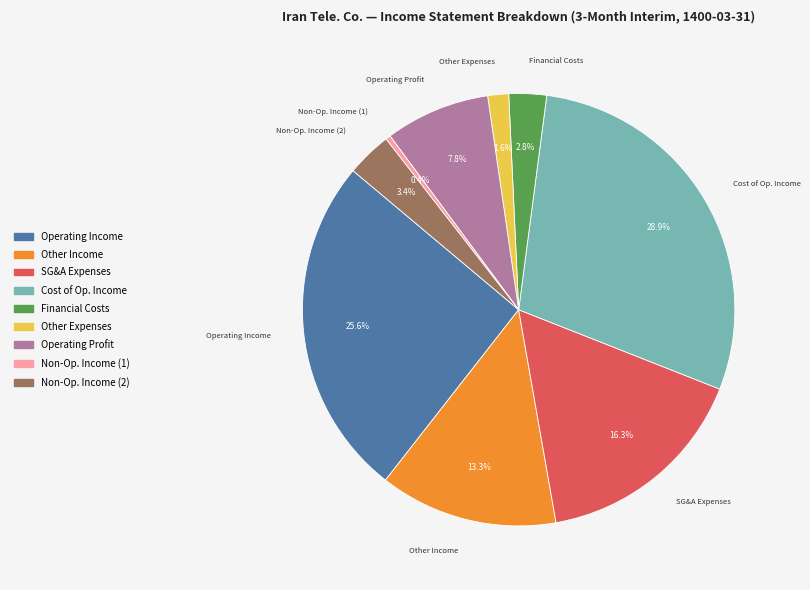

Is there any slice that represents more than half of the pie?

No